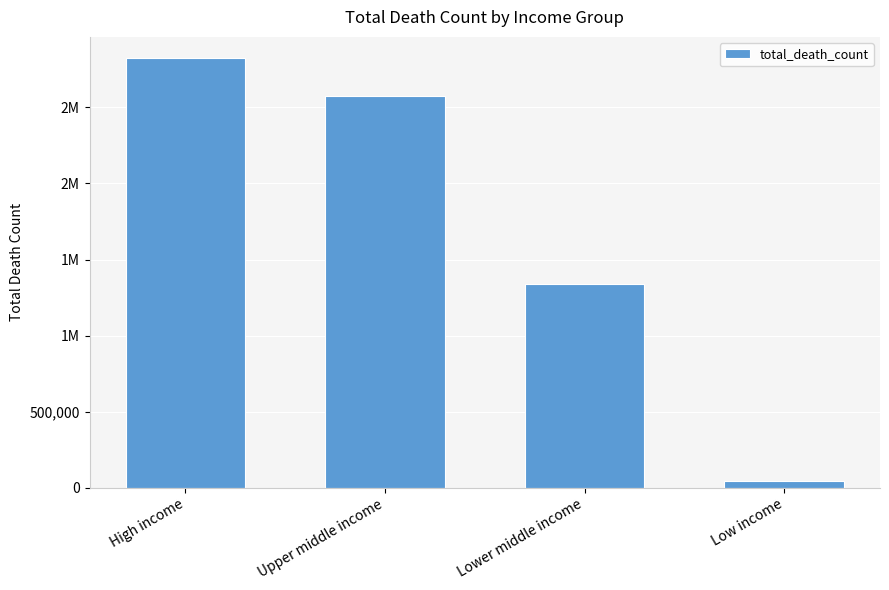

Are the bars horizontal?

No